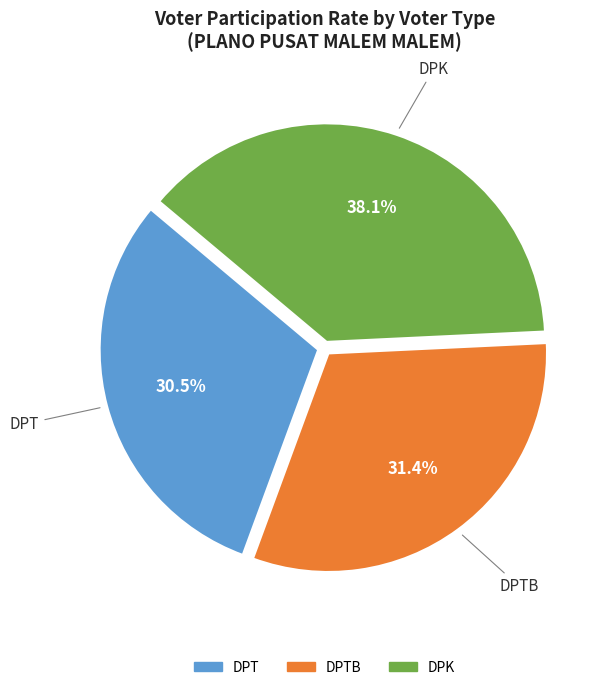

Is there a majority slice in this chart?

No